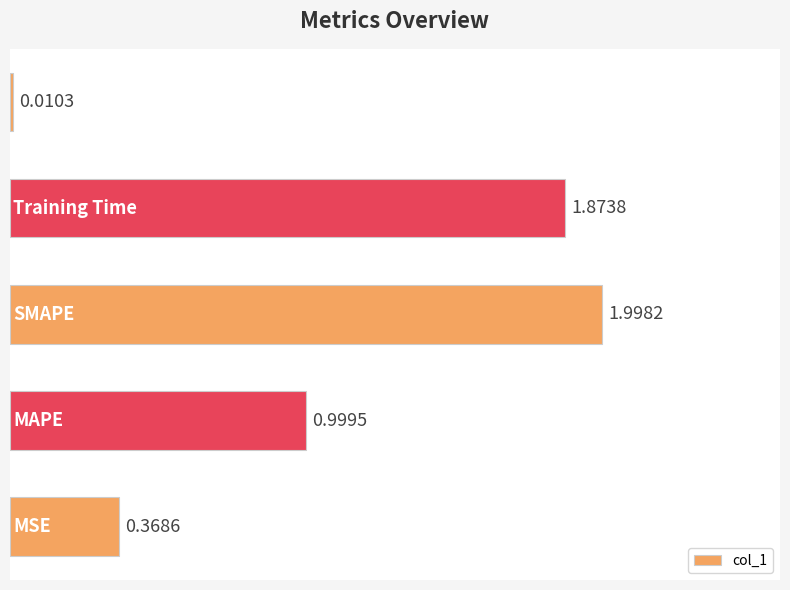

What is the average value?

1.1